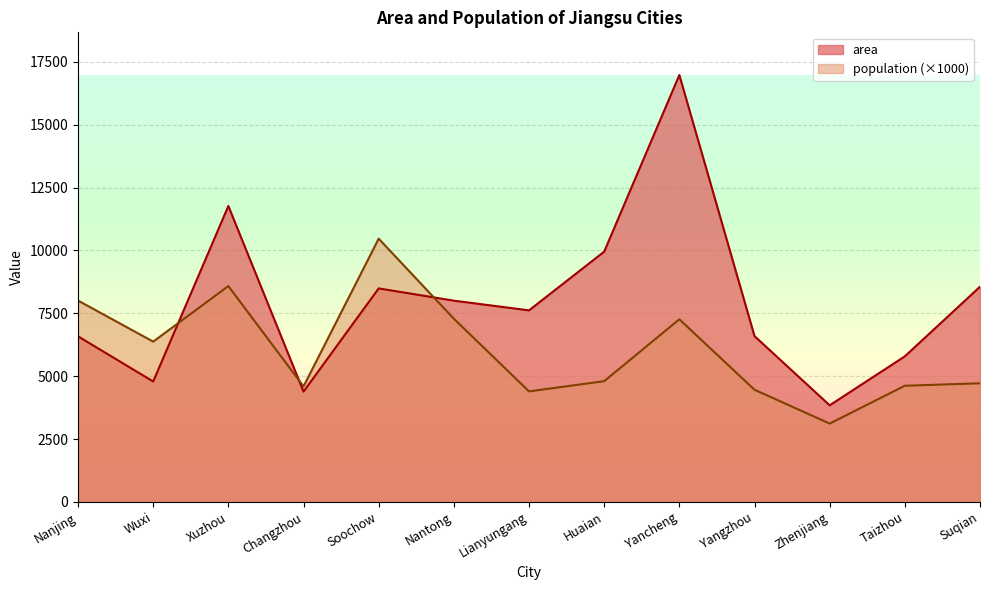

At which label is population closest to 6789?

Wuxi